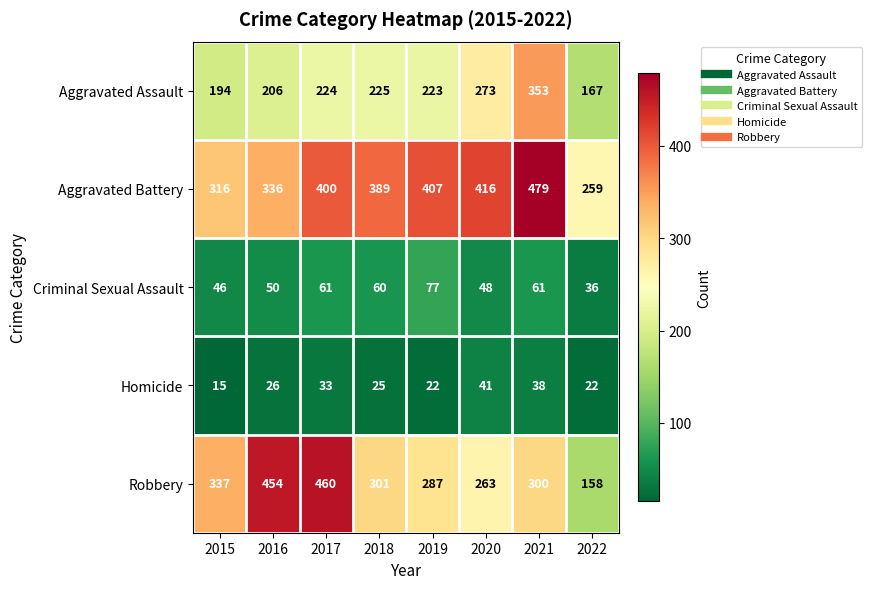

What is the average value of the Homicide series?

28